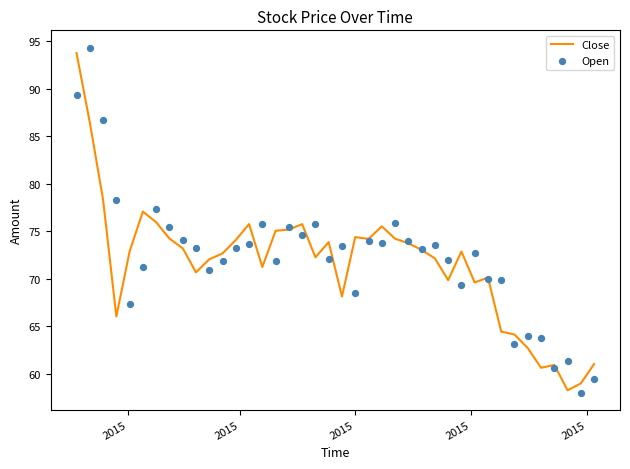

Which series reaches the maximum Y coordinate?

Open